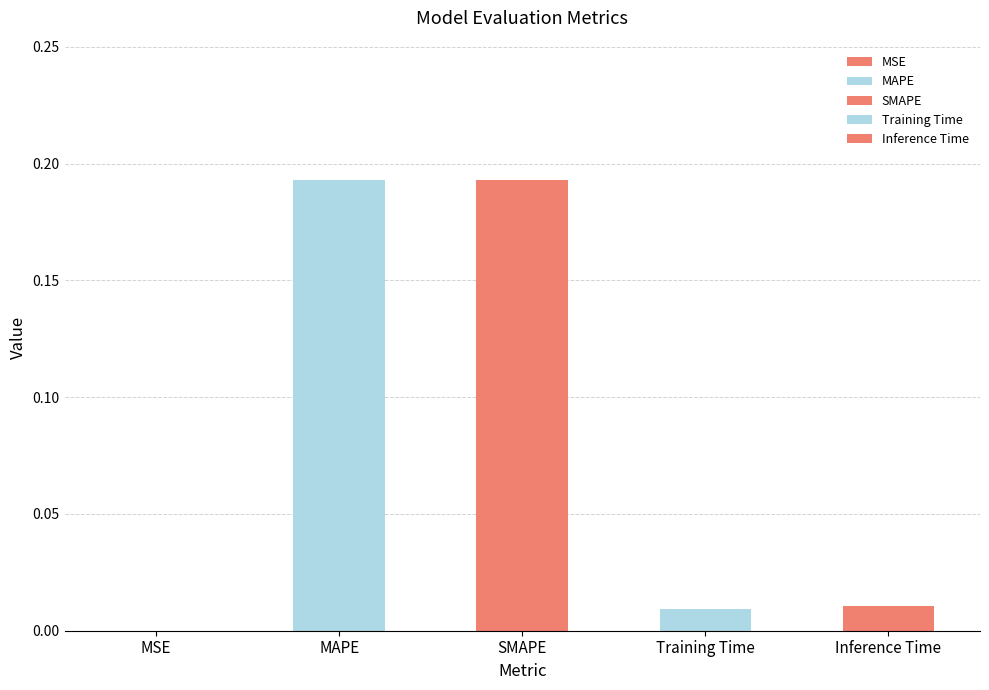

What position from the right is SMAPE?

3